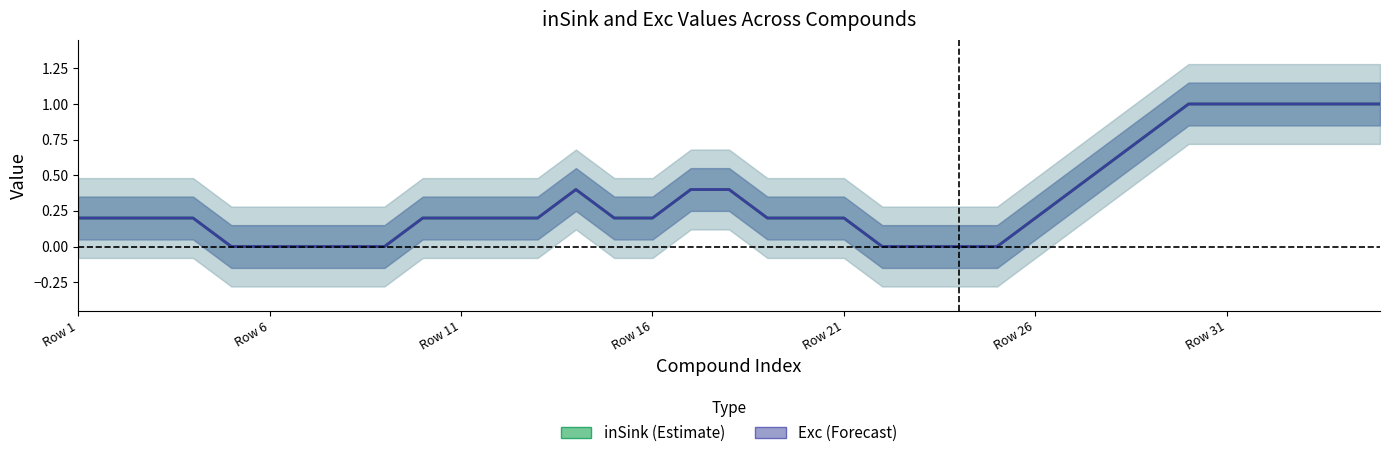

What is the greatest value displayed?

1.0